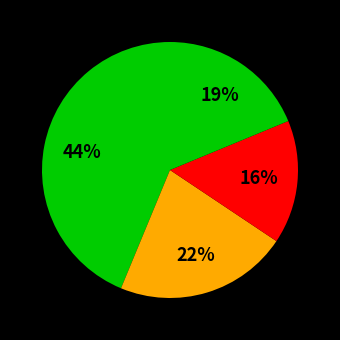

How many slices are in this pie chart?

4